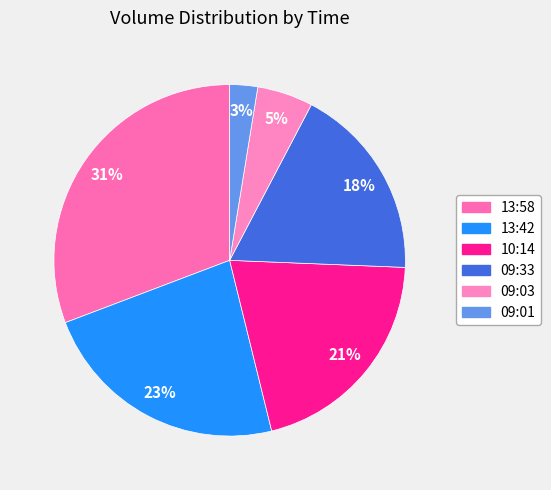

Count the number of slices in the pie.

6